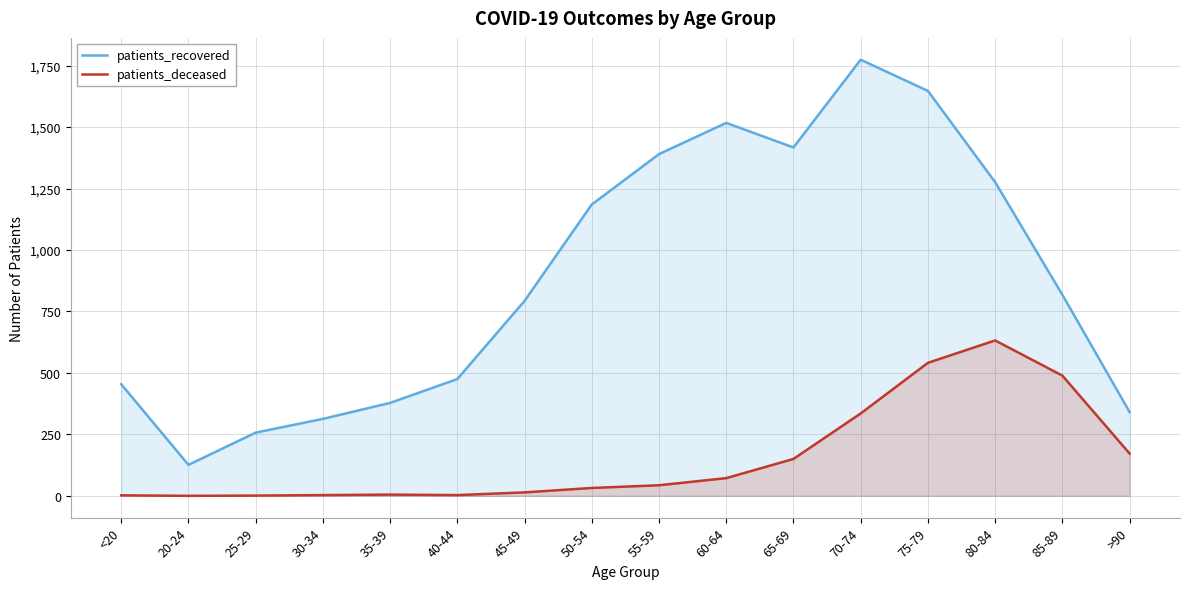

Where is the first local maximum for patients_recovered?

60-64